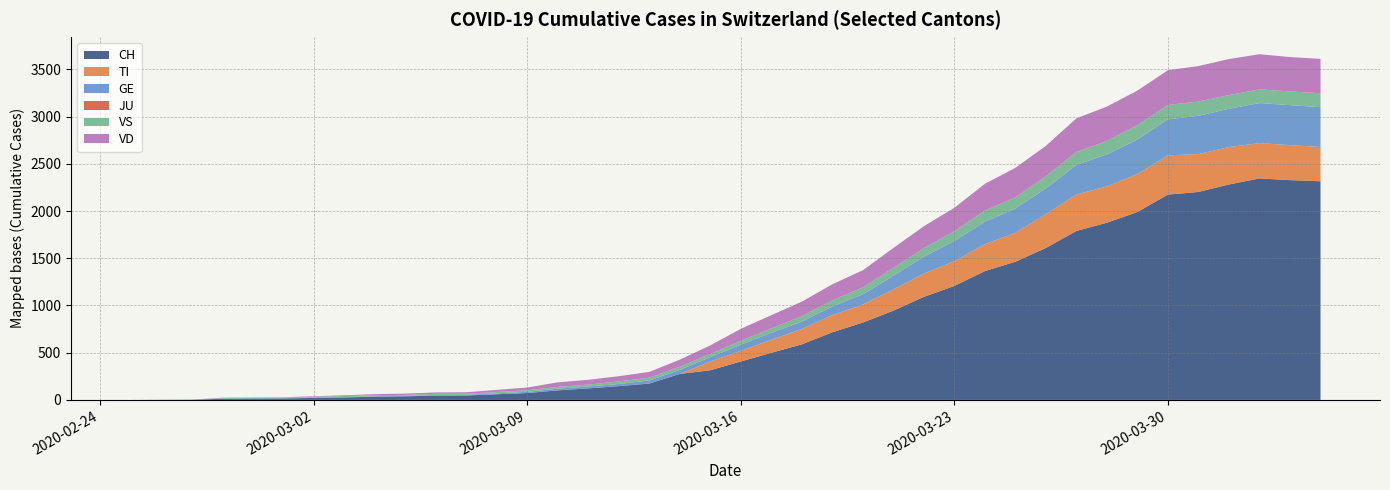

Reading left to right, extract all data points from this chart.

CH: 2020-02-25=0	2020-02-26=1	2020-02-27=2	2020-02-28=12	2020-02-29=14	2020-03-01=15	2020-03-02=21	2020-03-03=26	2020-03-04=34	2020-03-05=38	2020-03-06=46	2020-03-07=47	2020-03-08=60	2020-03-09=73	2020-03-10=101	2020-03-11=122	2020-03-12=146	2020-03-13=173	2020-03-14=275	2020-03-15=314	2020-03-16=407	2020-03-17=499	2020-03-18=588	2020-03-19=716	2020-03-20=819	2020-03-21=945	2020-03-22=1091	2020-03-23=1207	2020-03-24=1364	2020-03-25=1463	2020-03-26=1609	2020-03-27=1789	2020-03-28=1876	2020-03-29=1990	2020-03-30=2174	2020-03-31=2202	2020-04-01=2281	2020-04-02=2345	2020-04-03=2327	2020-04-04=2315
TI: 2020-02-25=0	2020-02-26=0	2020-02-27=0	2020-02-28=0	2020-02-29=0	2020-03-01=0	2020-03-02=0	2020-03-03=0	2020-03-04=0	2020-03-05=0	2020-03-06=0	2020-03-07=0	2020-03-08=0	2020-03-09=0	2020-03-10=0	2020-03-11=0	2020-03-12=0	2020-03-13=0	2020-03-14=0	2020-03-15=92	2020-03-16=112	2020-03-17=137	2020-03-18=163	2020-03-19=182	2020-03-20=190	2020-03-21=224	2020-03-22=246	2020-03-23=261	2020-03-24=285	2020-03-25=306	2020-03-26=358	2020-03-27=386	2020-03-28=385	2020-03-29=402	2020-03-30=415	2020-03-31=401	2020-04-01=396	2020-04-02=374	2020-04-03=370	2020-04-04=363
GE: 2020-02-25=0	2020-02-26=1	2020-02-27=1	2020-02-28=2	2020-02-29=3	2020-03-01=3	2020-03-02=3	2020-03-03=4	2020-03-04=4	2020-03-05=5	2020-03-06=7	2020-03-07=7	2020-03-08=9	2020-03-09=13	2020-03-10=18	2020-03-11=20	2020-03-12=23	2020-03-13=33	2020-03-14=43	2020-03-15=46	2020-03-16=66	2020-03-17=75	2020-03-18=78	2020-03-19=92	2020-03-20=109	2020-03-21=145	2020-03-22=179	2020-03-23=214	2020-03-24=238	2020-03-25=258	2020-03-26=272	2020-03-27=313	2020-03-28=339	2020-03-29=365	2020-03-30=382	2020-03-31=405	2020-04-01=406	2020-04-02=424	2020-04-03=424	2020-04-04=421
JU: 2020-02-25=0	2020-02-26=0	2020-02-27=0	2020-02-28=0	2020-02-29=0	2020-03-01=0	2020-03-02=0	2020-03-03=0	2020-03-04=0	2020-03-05=0	2020-03-06=0	2020-03-07=0	2020-03-08=0	2020-03-09=0	2020-03-10=0	2020-03-11=0	2020-03-12=0	2020-03-13=0	2020-03-14=0	2020-03-15=0	2020-03-16=0	2020-03-17=0	2020-03-18=0	2020-03-19=0	2020-03-20=0	2020-03-21=0	2020-03-22=0	2020-03-23=0	2020-03-24=0	2020-03-25=0	2020-03-26=0	2020-03-27=0	2020-03-28=0	2020-03-29=0	2020-03-30=0	2020-03-31=0	2020-04-01=0	2020-04-02=0	2020-04-03=0	2020-04-04=0
VS: 2020-02-25=0	2020-02-26=0	2020-02-27=0	2020-02-28=5	2020-02-29=5	2020-03-01=6	2020-03-02=9	2020-03-03=11	2020-03-04=12	2020-03-05=10	2020-03-06=11	2020-03-07=11	2020-03-08=15	2020-03-09=16	2020-03-10=19	2020-03-11=20	2020-03-12=27	2020-03-13=29	2020-03-14=33	2020-03-15=35	2020-03-16=41	2020-03-17=46	2020-03-18=58	2020-03-19=64	2020-03-20=73	2020-03-21=83	2020-03-22=92	2020-03-23=104	2020-03-24=117	2020-03-25=118	2020-03-26=128	2020-03-27=137	2020-03-28=142	2020-03-29=152	2020-03-30=152	2020-03-31=151	2020-04-01=145	2020-04-02=145	2020-04-03=145	2020-04-04=148
VD: 2020-02-25=0	2020-02-26=0	2020-02-27=0	2020-02-28=4	2020-02-29=4	2020-03-01=4	2020-03-02=6	2020-03-03=8	2020-03-04=11	2020-03-05=14	2020-03-06=15	2020-03-07=16	2020-03-08=22	2020-03-09=29	2020-03-10=48	2020-03-11=51	2020-03-12=55	2020-03-13=61	2020-03-14=75	2020-03-15=90	2020-03-16=126	2020-03-17=140	2020-03-18=153	2020-03-19=170	2020-03-20=182	2020-03-21=211	2020-03-22=231	2020-03-23=248	2020-03-24=284	2020-03-25=312	2020-03-26=323	2020-03-27=356	2020-03-28=364	2020-03-29=366	2020-03-30=368	2020-03-31=376	2020-04-01=381	2020-04-02=372	2020-04-03=364	2020-04-04=364